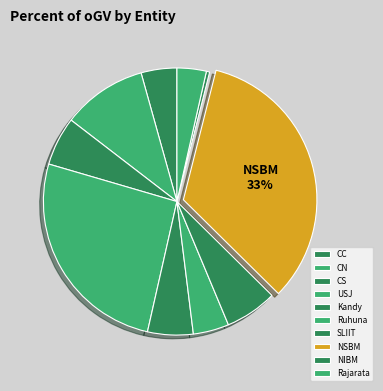

Does CN represent more than half of the total?

No